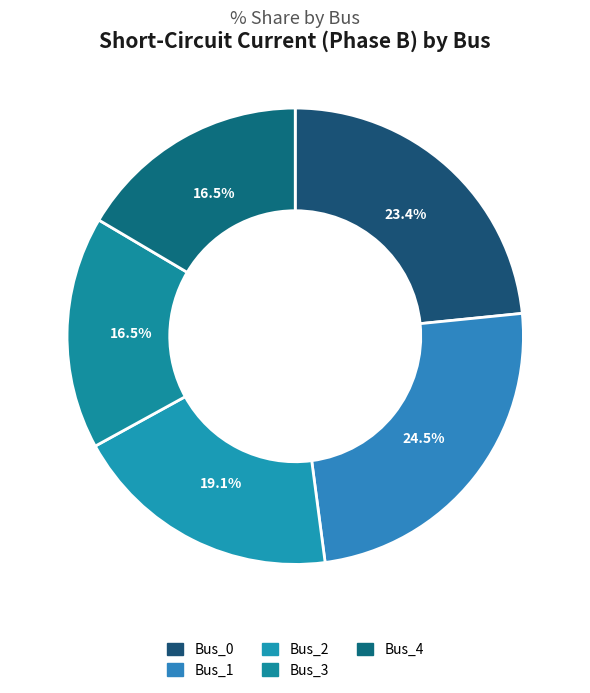

To the nearest percent, what is the average slice percentage?

20%